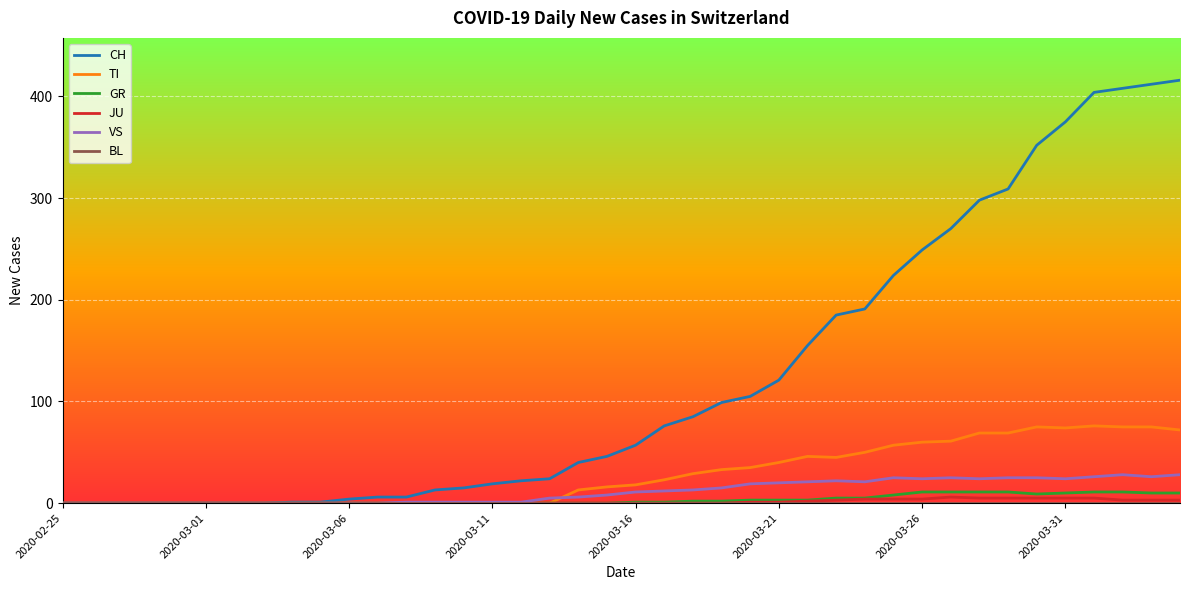

Which series has the largest total across all categories?

CH